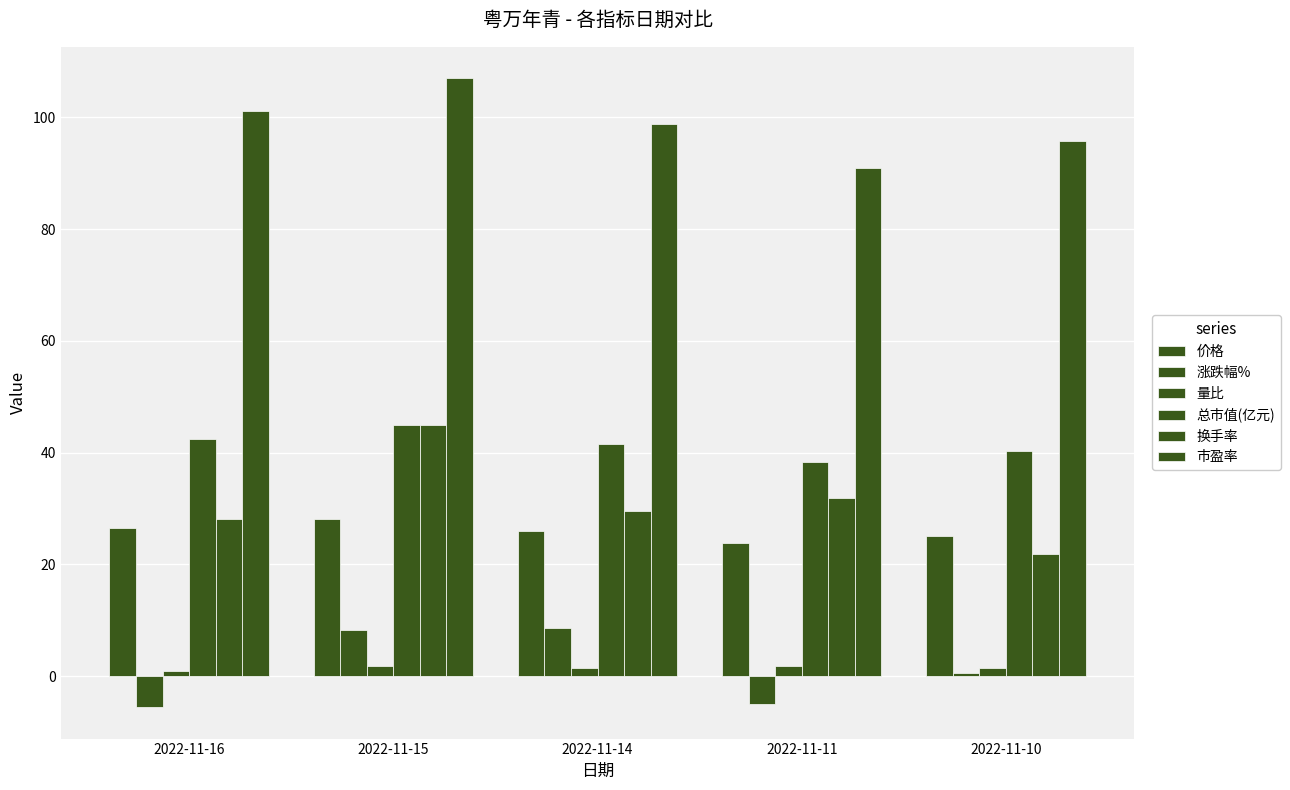

Which series has the widest spread of values?

换手率